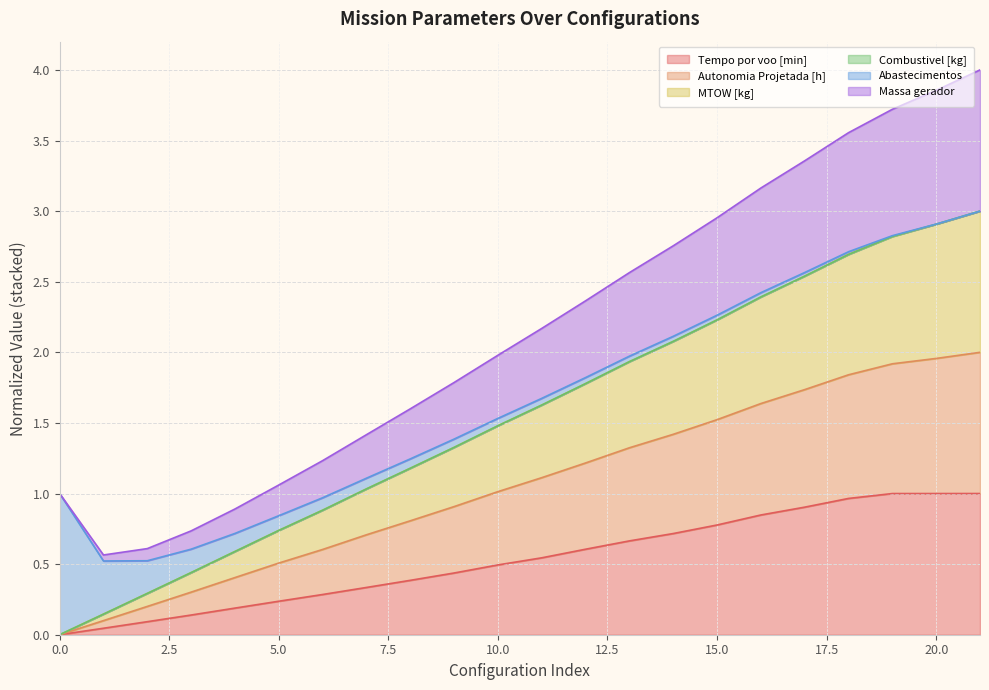

Rank the categories by Tempo por voo [min] value from highest to lowest.

21, 20, 19, 18, 17, 16, 15, 14, 13, 12, 11, 10, 9, 8, 7, 6, 5, 4, 3, 2, 1, 0